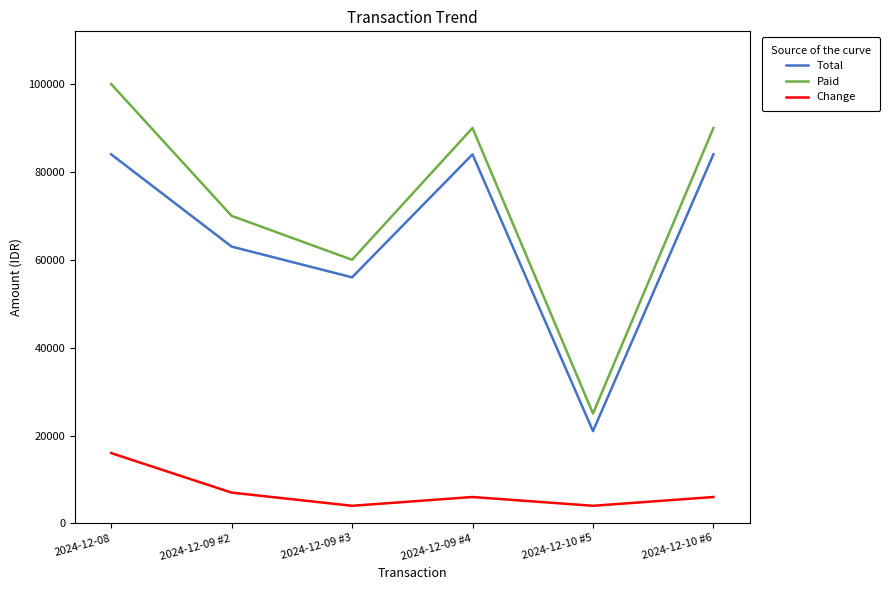

At how many categories does at least one series exceed 83088?

3